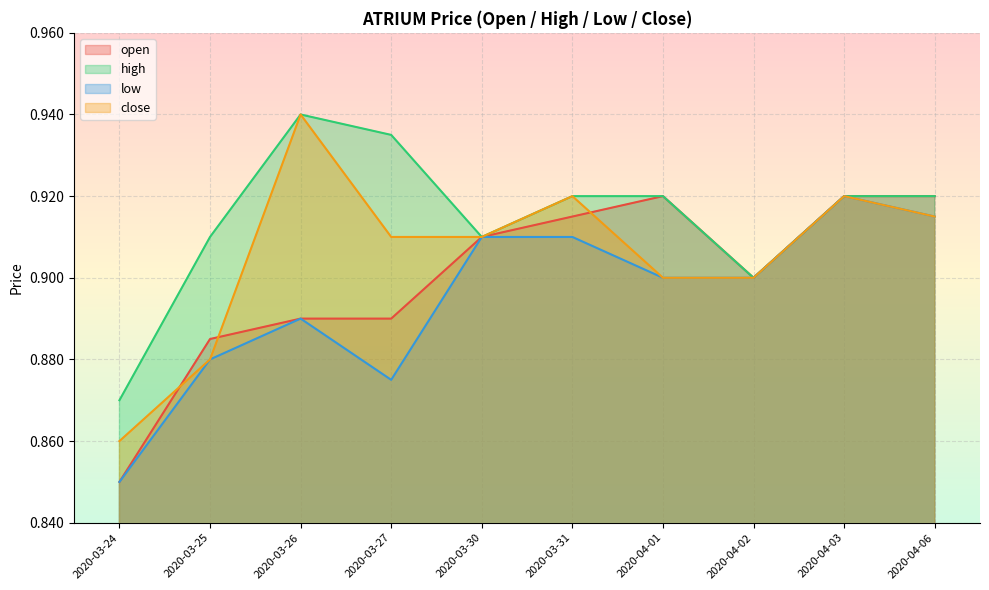

True or false: high has a value of 0.3 at 2020-03-31.

False